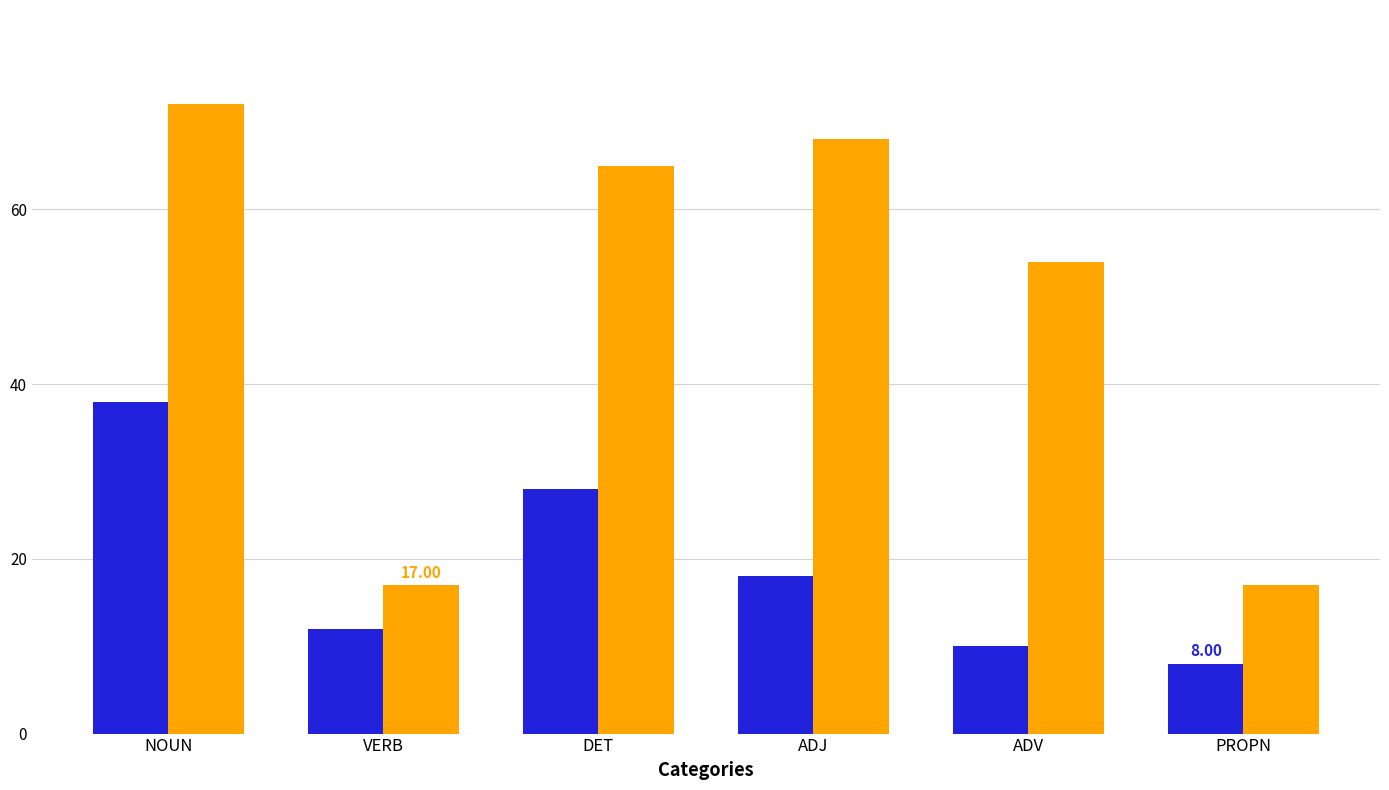

What is the spread (max minus min) of values at ADV?

44